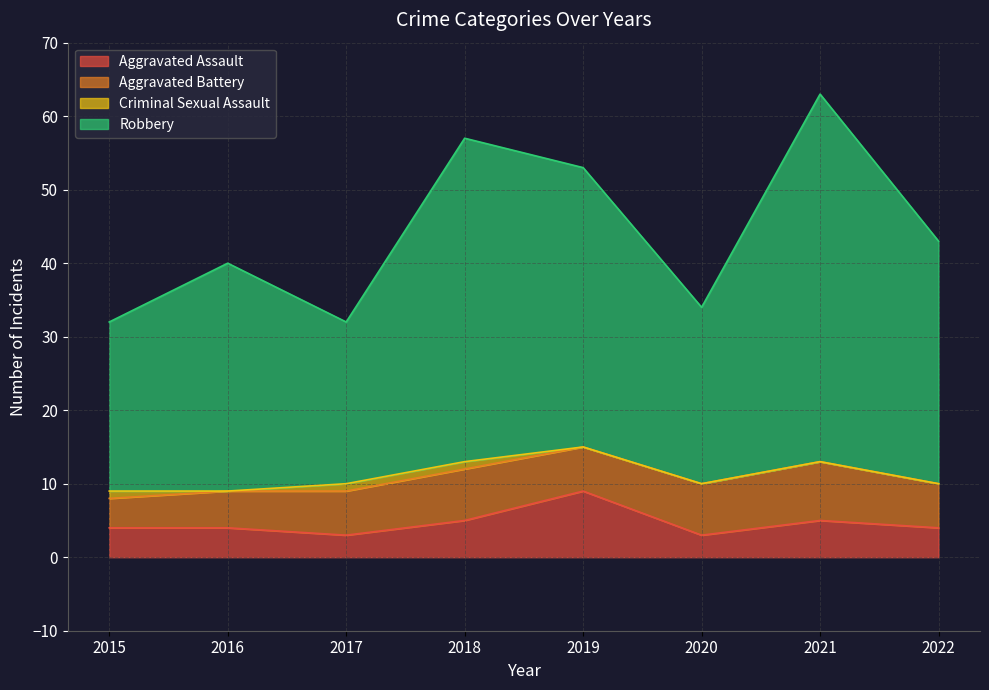

Rank the categories by Robbery value from lowest to highest.

2015, 2017, 2020, 2016, 2022, 2019, 2018, 2021